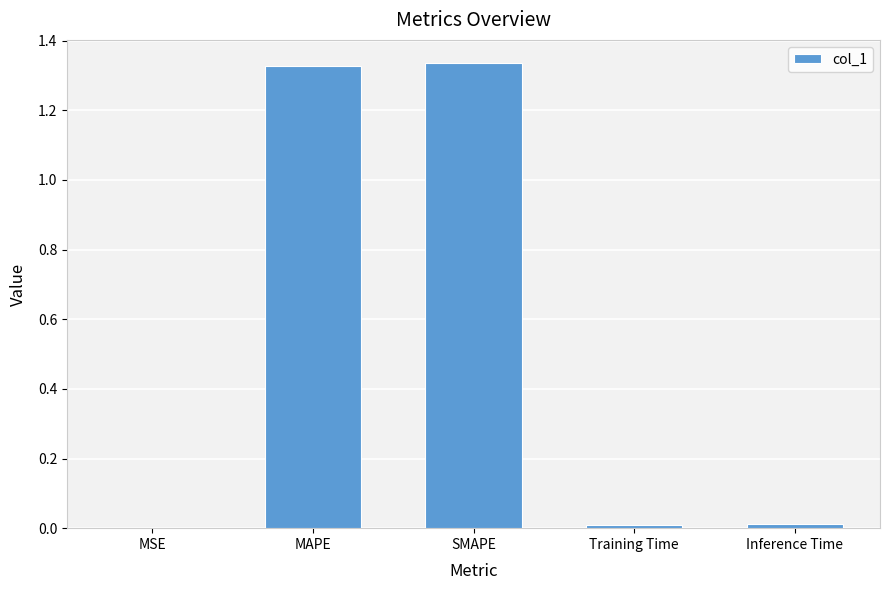

What is the ratio of the value at SMAPE to the value at MAPE?

1.0